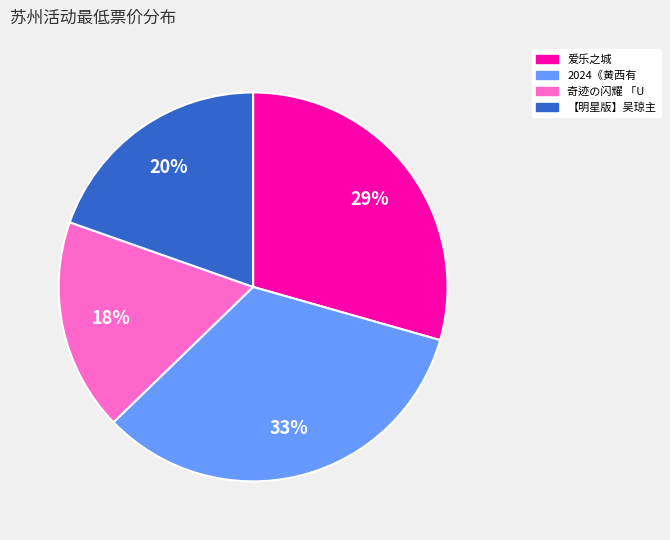

To the nearest percent, what is the average slice percentage?

25%